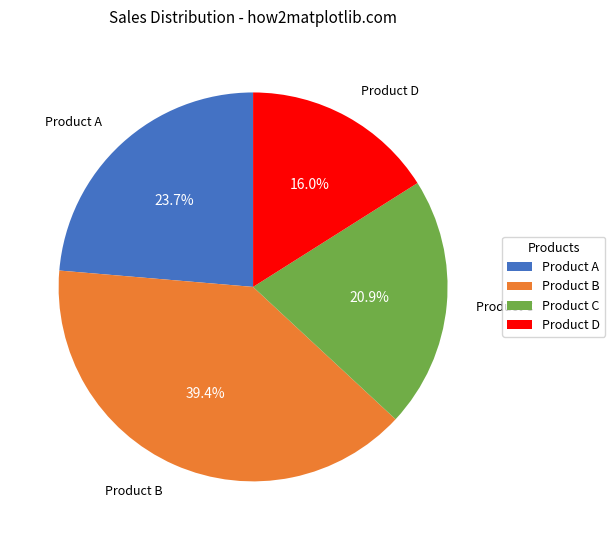

Between Product C and Product A, which is larger?

Product A